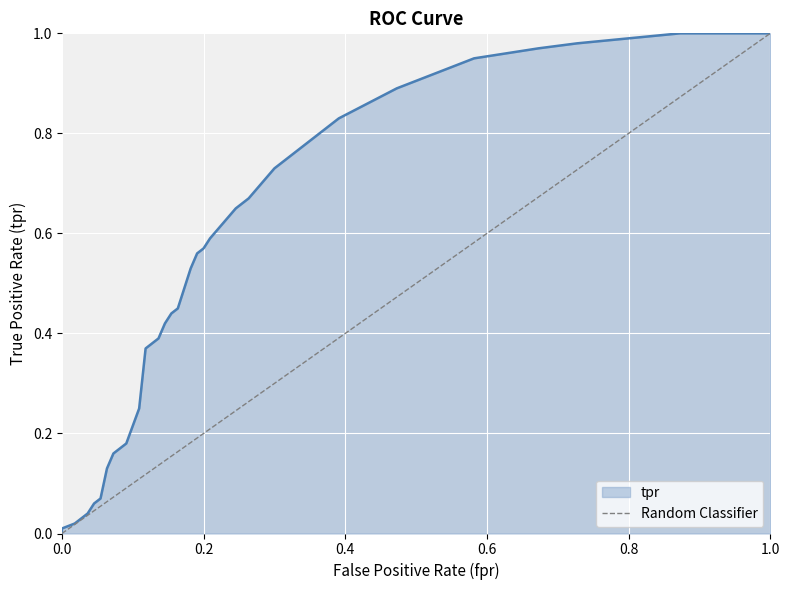

What is the difference between the maximum and minimum values?

1